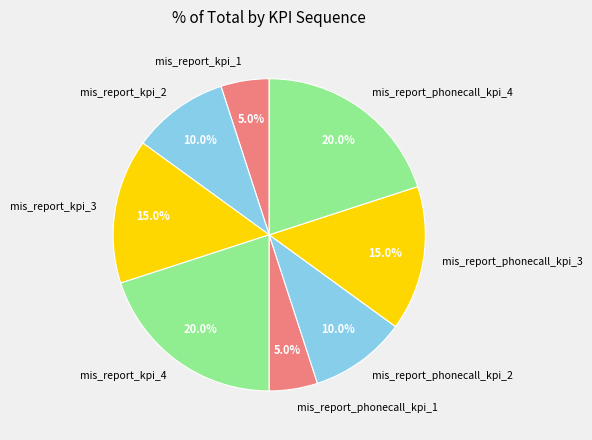

Combined, do mis_report_kpi_4 and mis_report_kpi_3 account for over 50%?

No